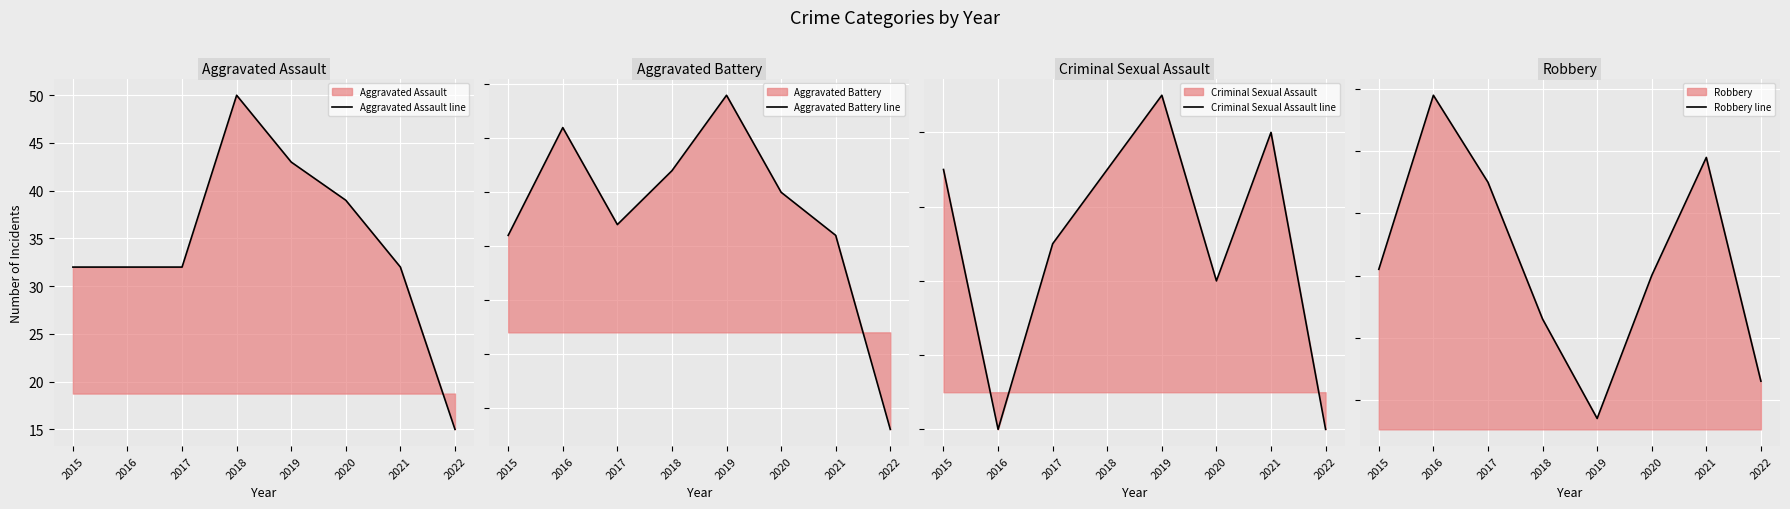

Which series has the largest total across all categories?

Robbery line